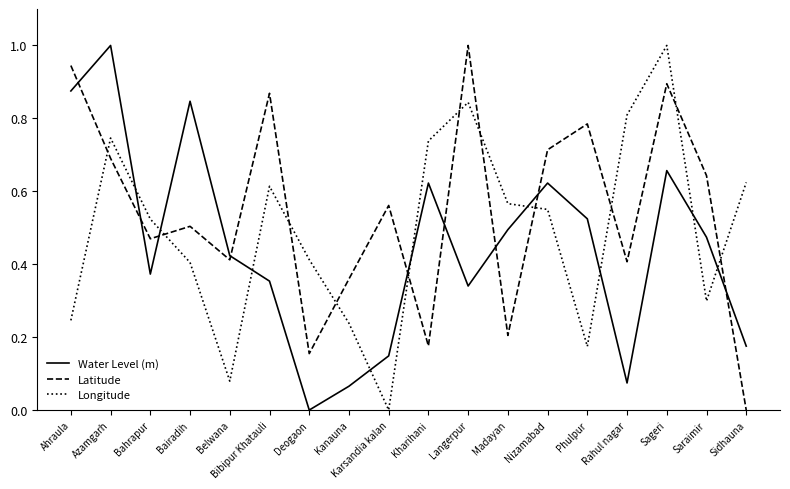

What is the maximum value for Water Level (m)?

1.0